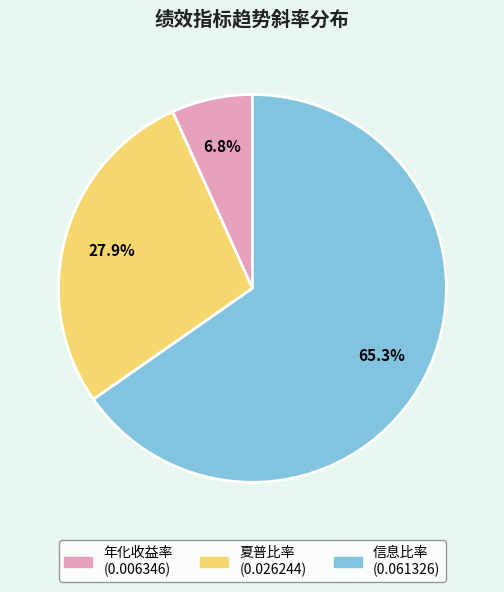

What percentage is the 年化收益率 slice, to the nearest percent?

7%